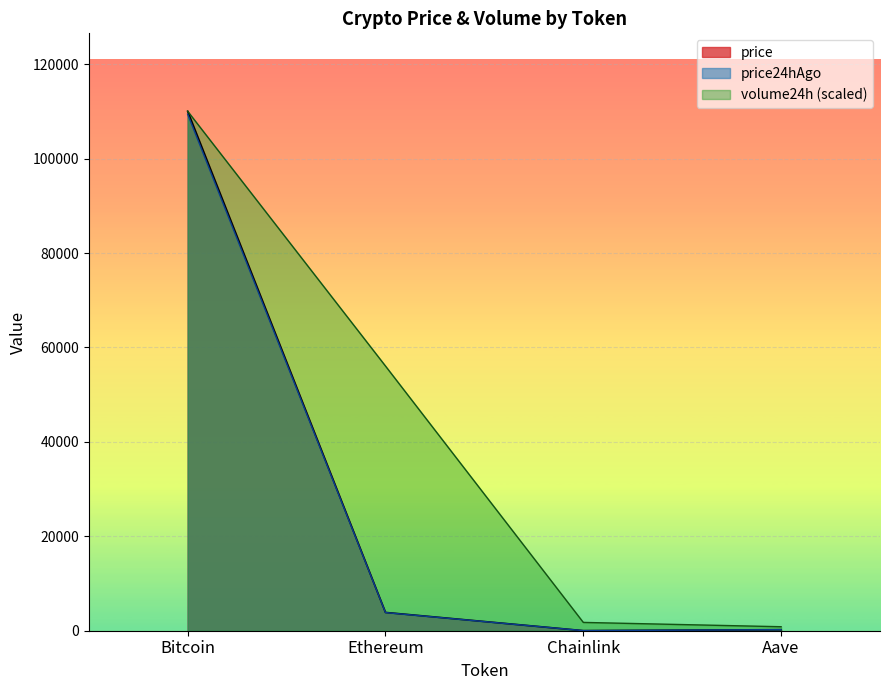

Which series ends up on top after the final intersection of price24hAgo and price?

price24hAgo